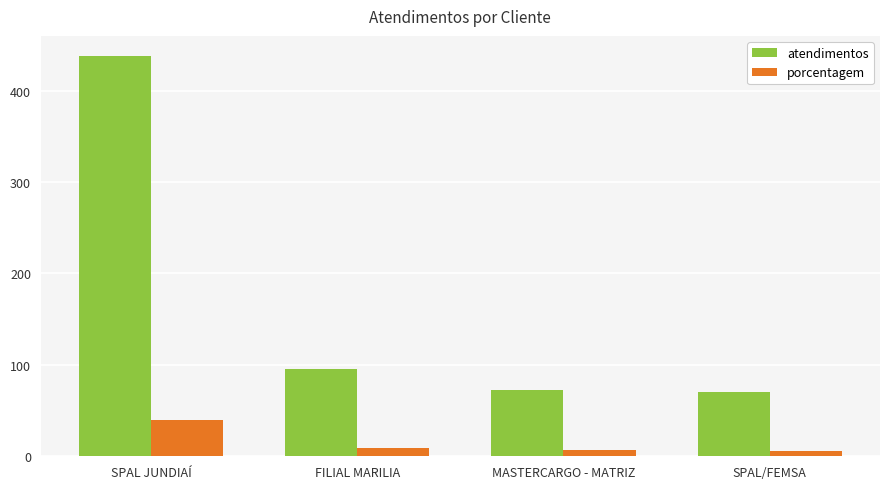

What is the total value across all series at FILIAL MARILIA?

105